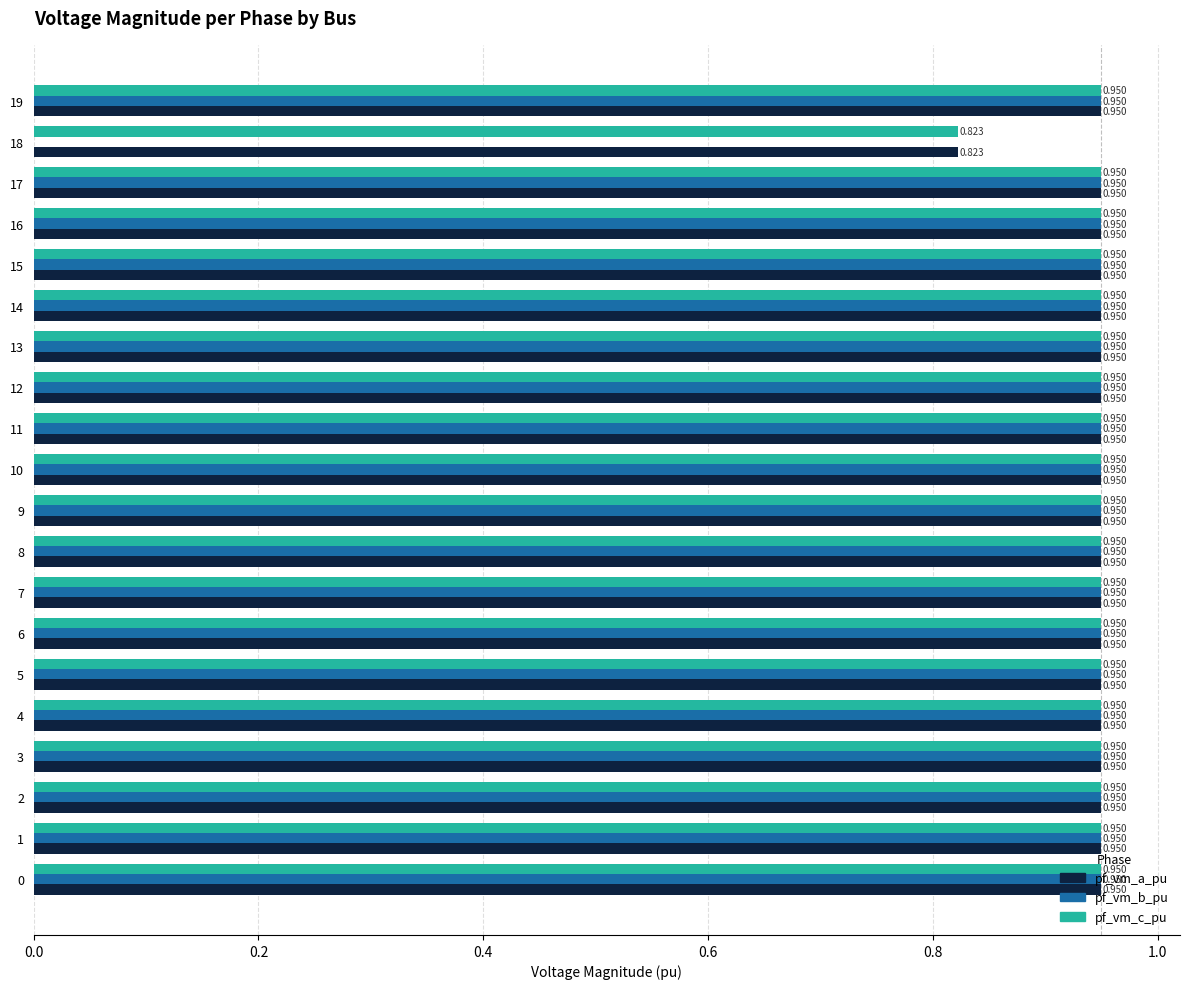

Which series has the largest range (max minus min)?

pf_vm_b_pu